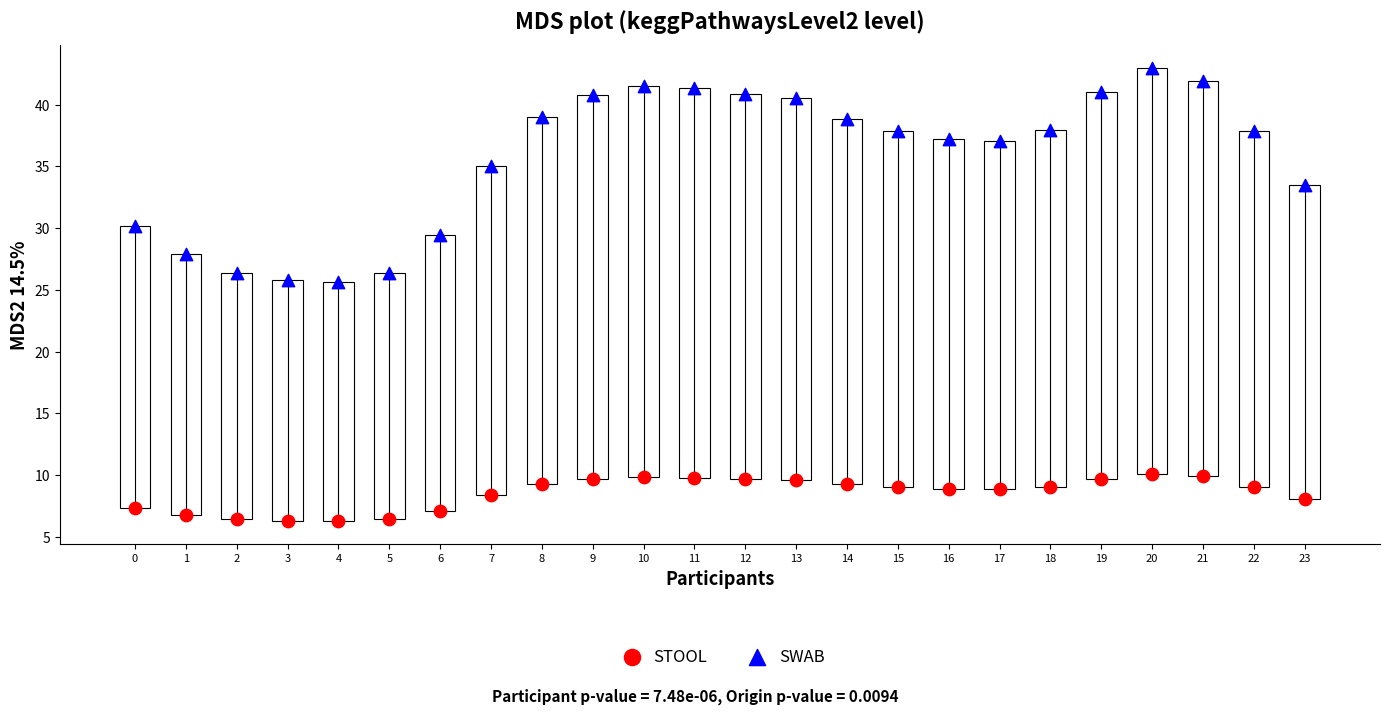

Which series contains the lowest Y value?

STOOL